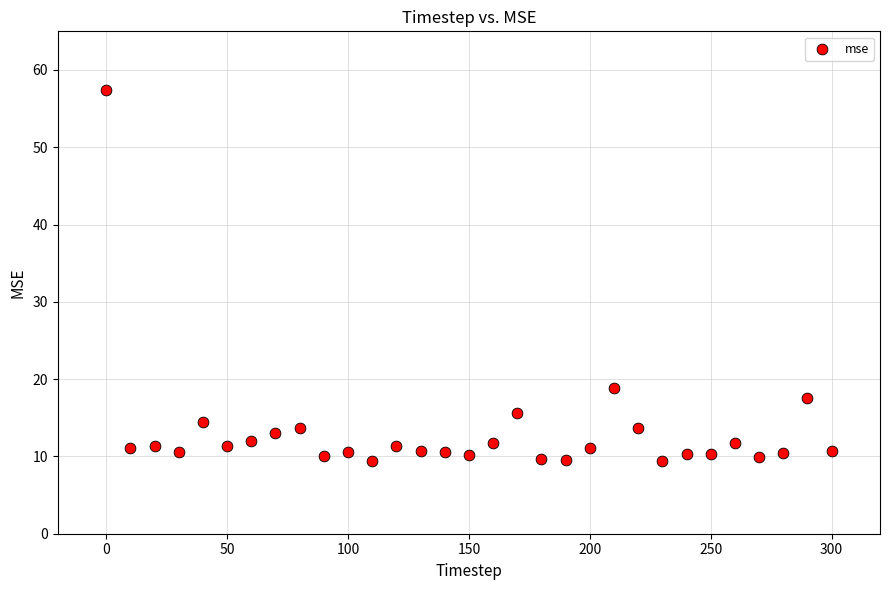

What Y value in the scatter plot is closest to 33?

18.9